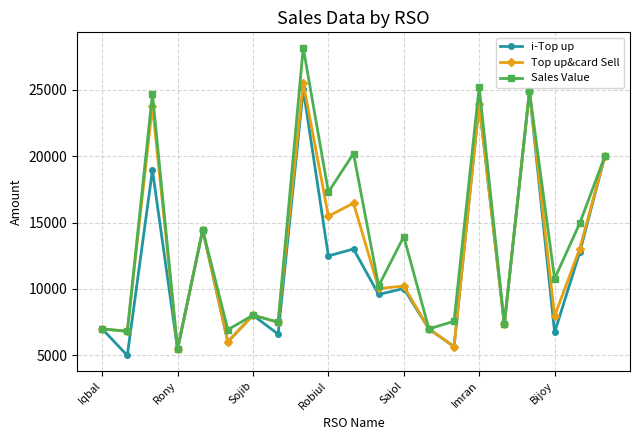

What is the value of the Top up&card Sell point at the 8th from the left?

7507